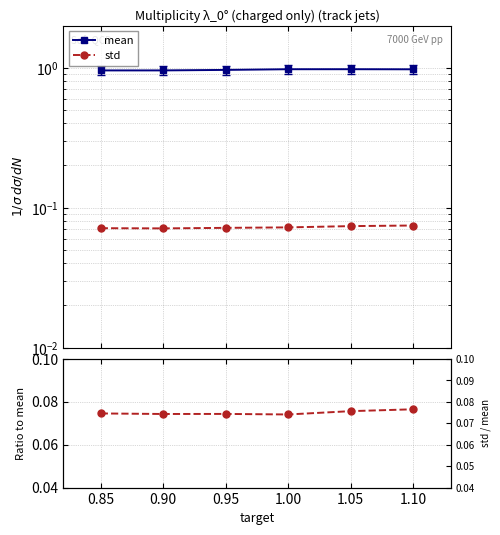

What is the difference between the highest and lowest values at 0.95?

0.9